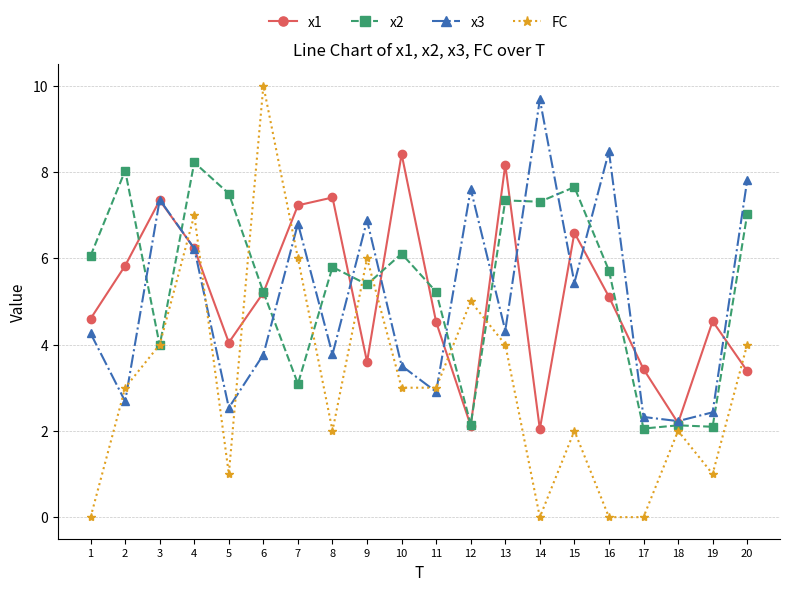

What is the total value across all series at 8?

19.0